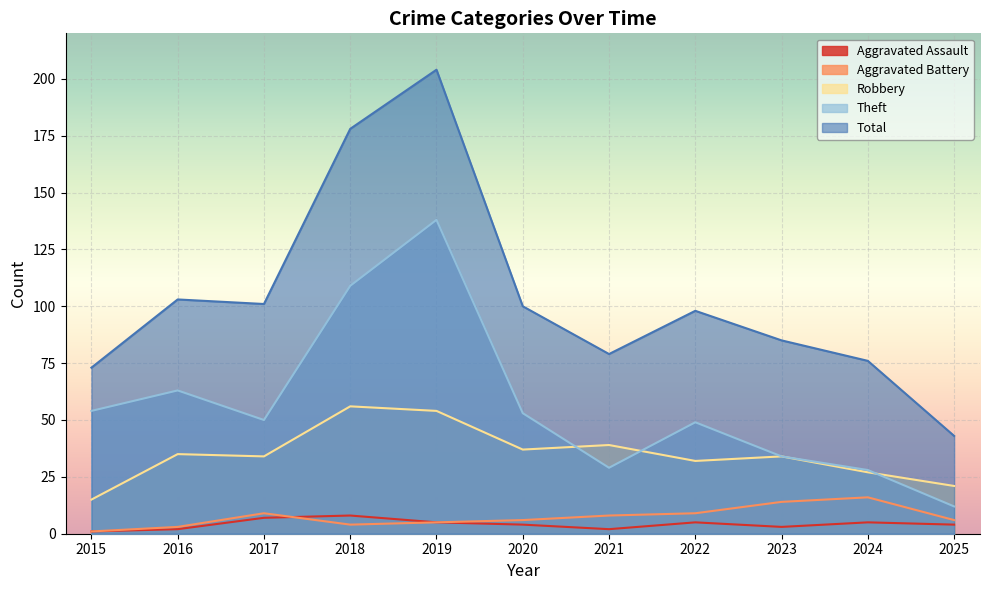

What is the difference between the second highest and minimum values in the Total series?

135